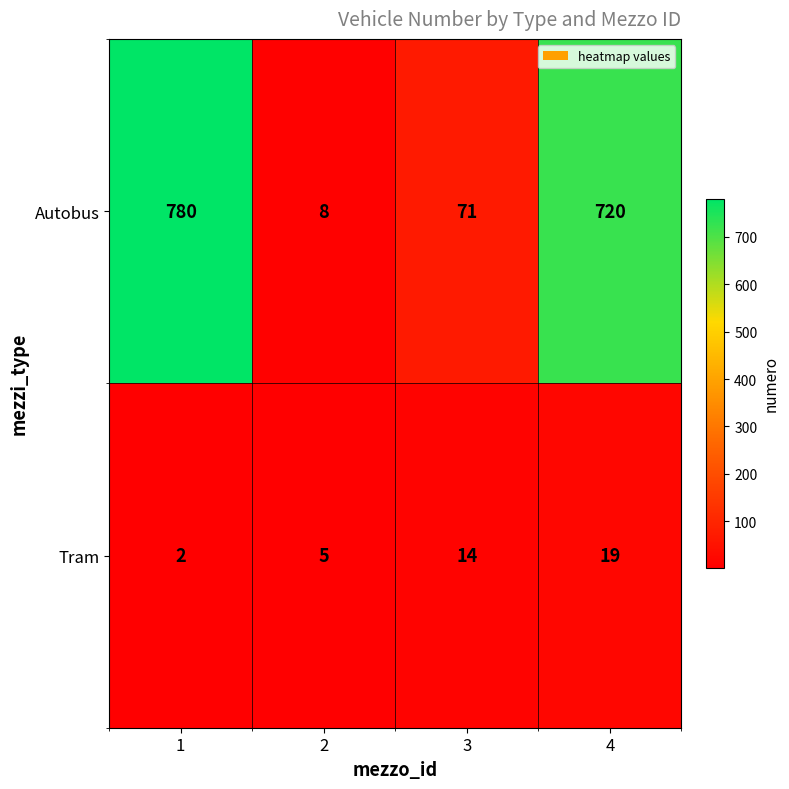

What is the total value across all series at 3?

85